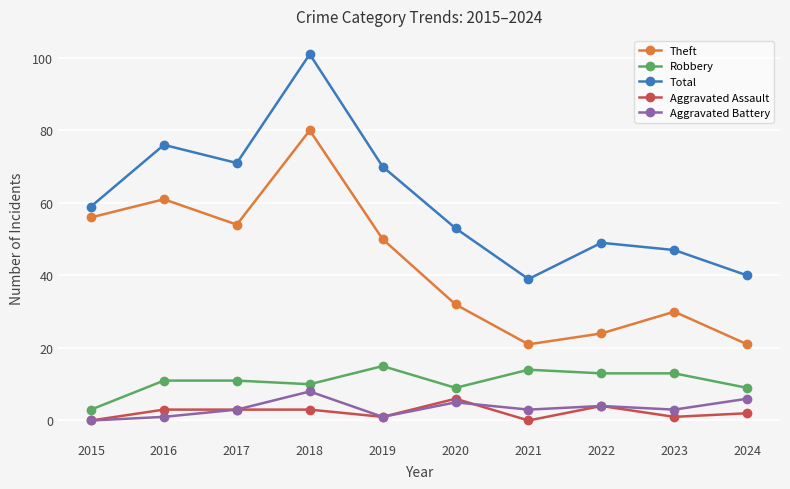

In Aggravated Battery, how many points are higher than both neighbors (excluding endpoints)?

3